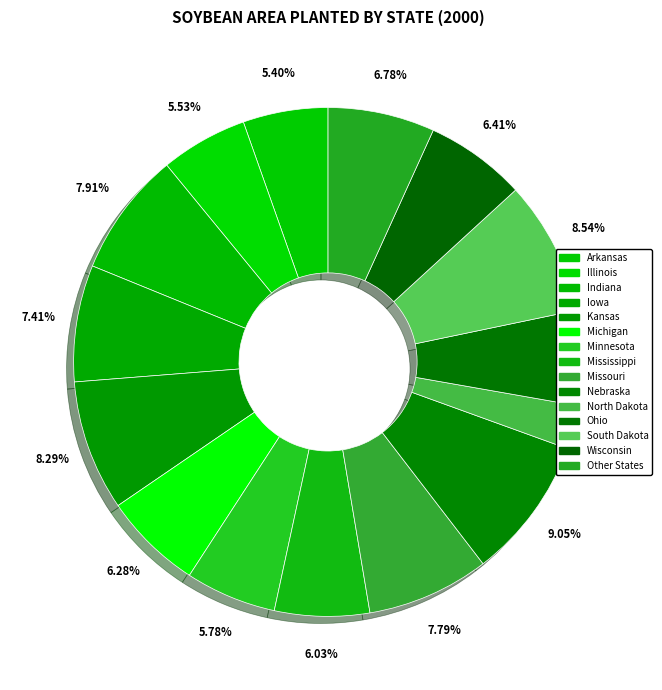

Combined, do Michigan and Nebraska account for over 50%?

No